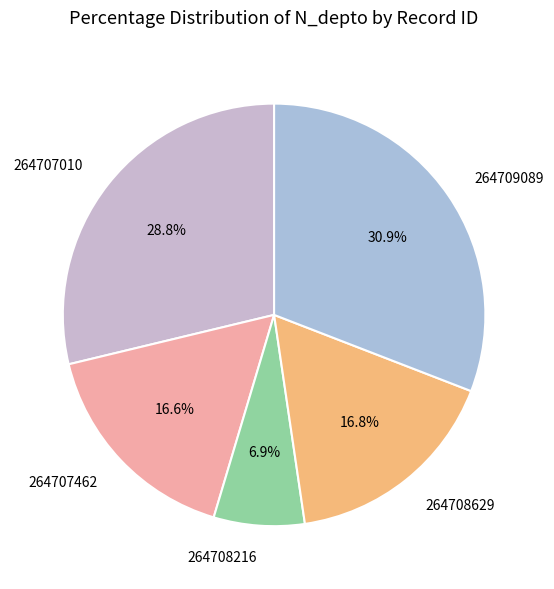

To the nearest percent, what percentage of the pie is 264708629?

17%